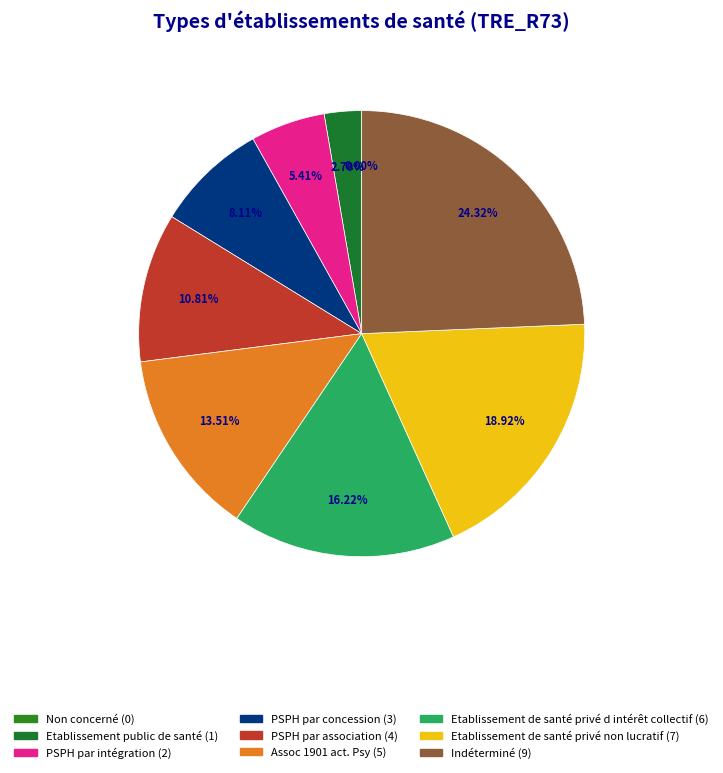

To the nearest percent, what percentage of the pie is Etablissement public de santé?

3%